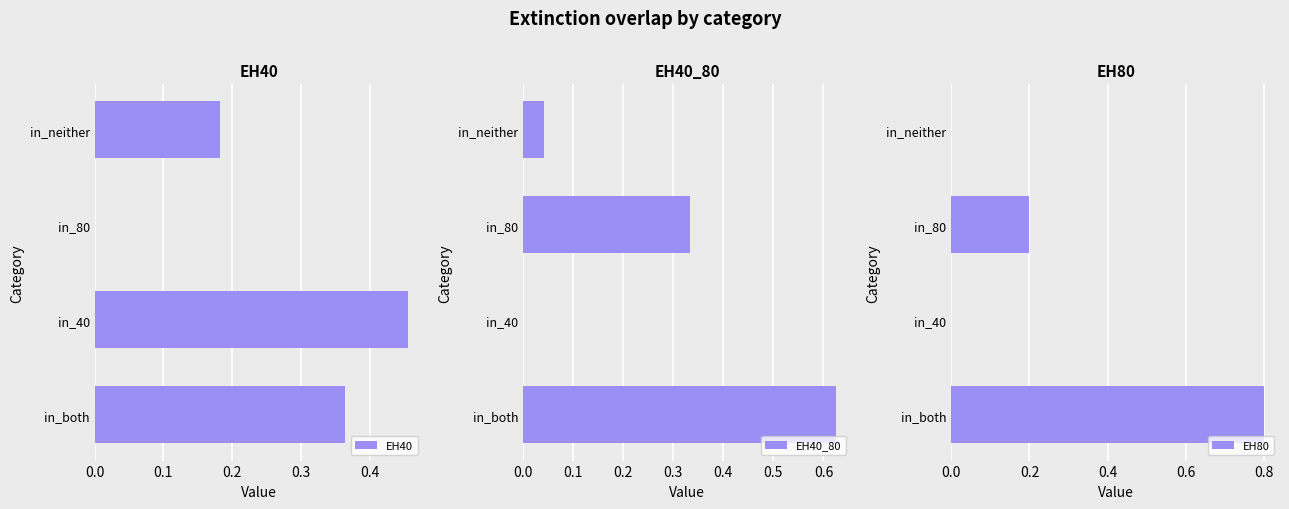

How many categories are shown in the chart?

4